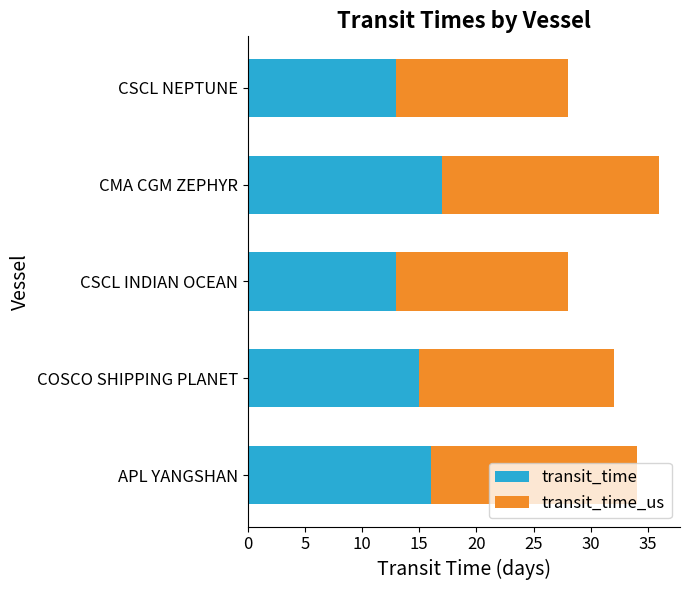

Which category has the highest value in the transit_time series?

CMA CGM ZEPHYR